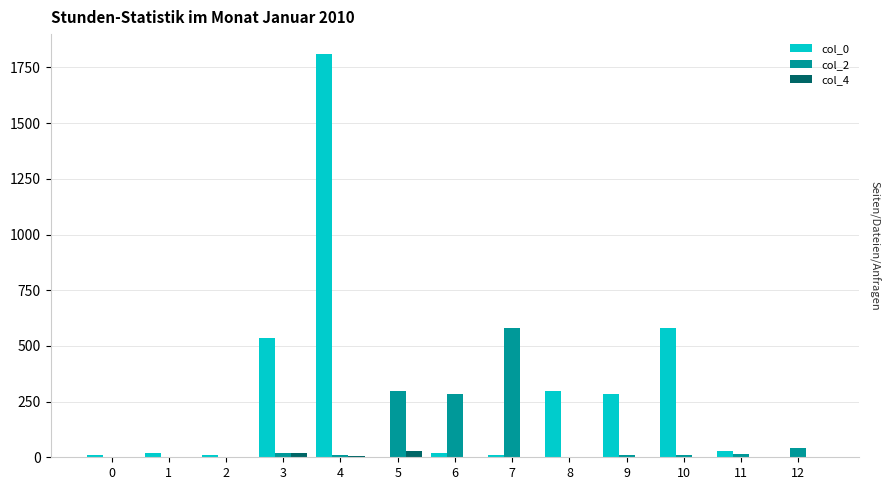

What is the total value across all series at 7?

590.0